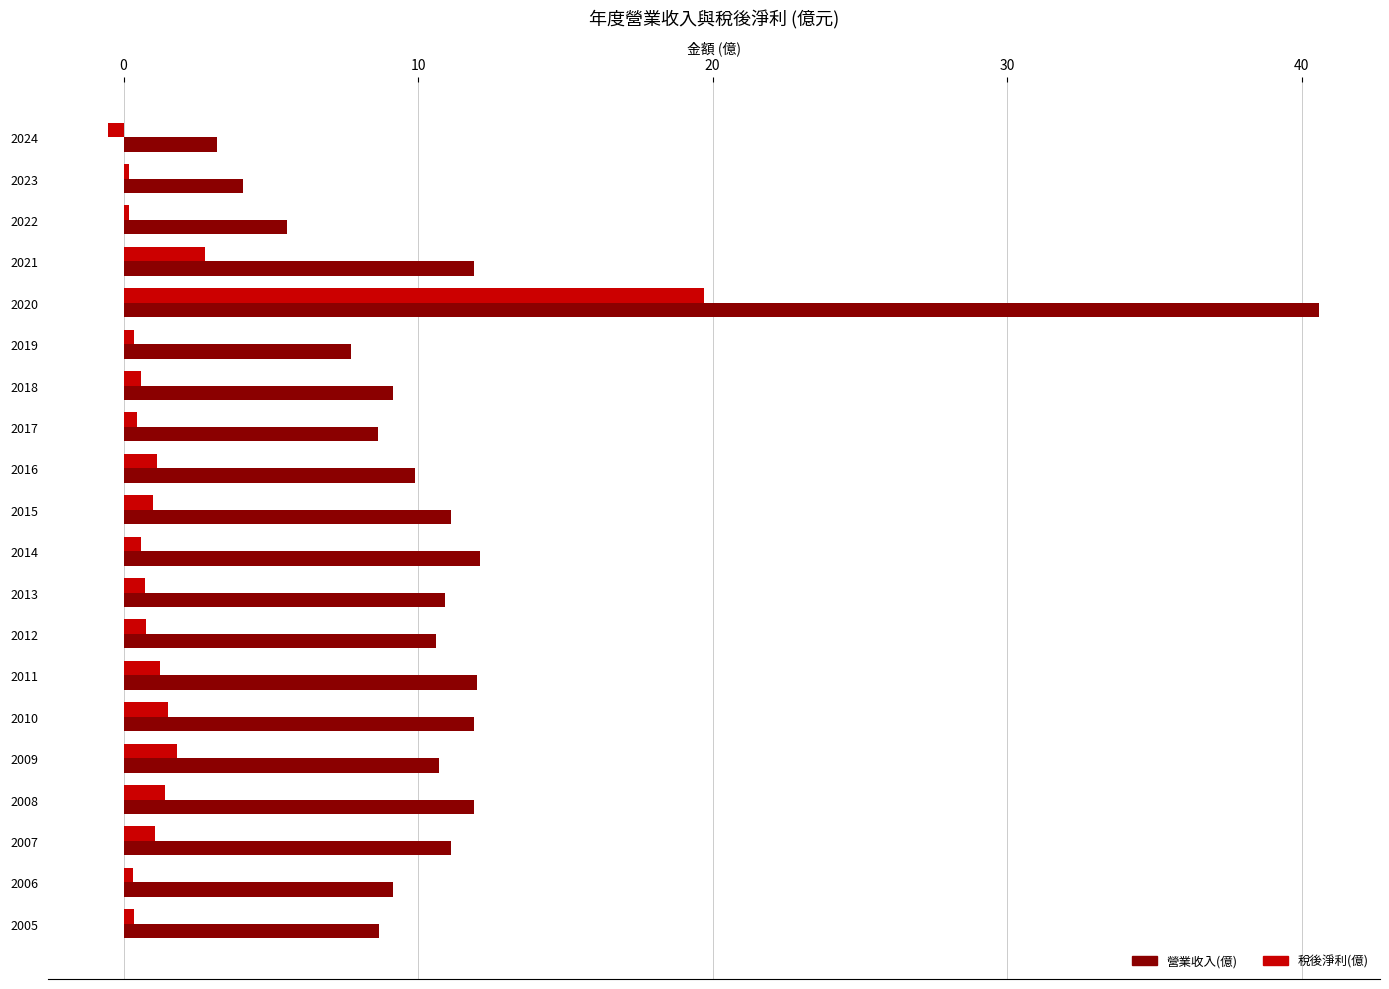

True or false: 稅後淨利(億) has a value of 1.8 at 2009.

True